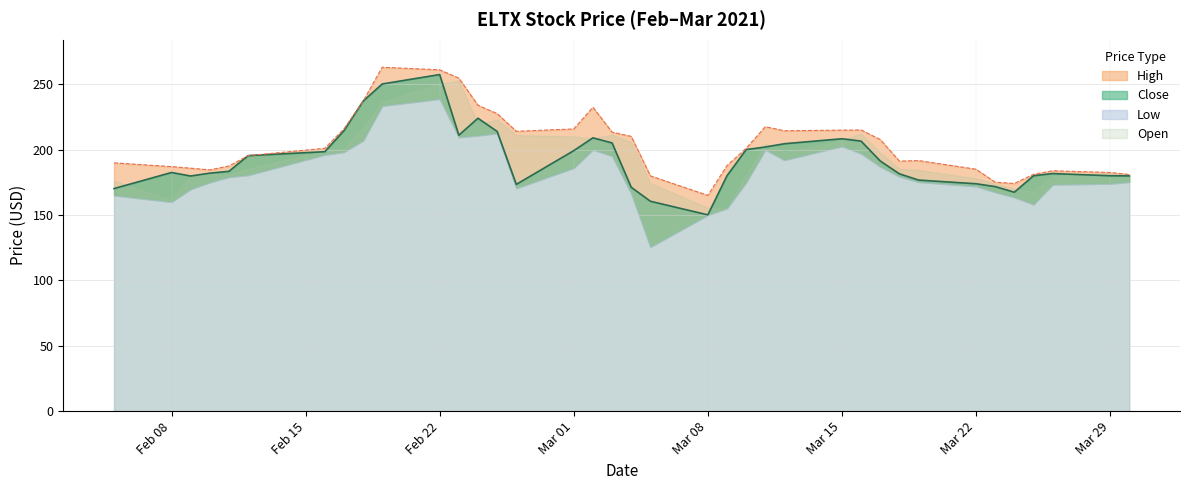

What is the difference between the maximum and minimum values in the High series?

98.0